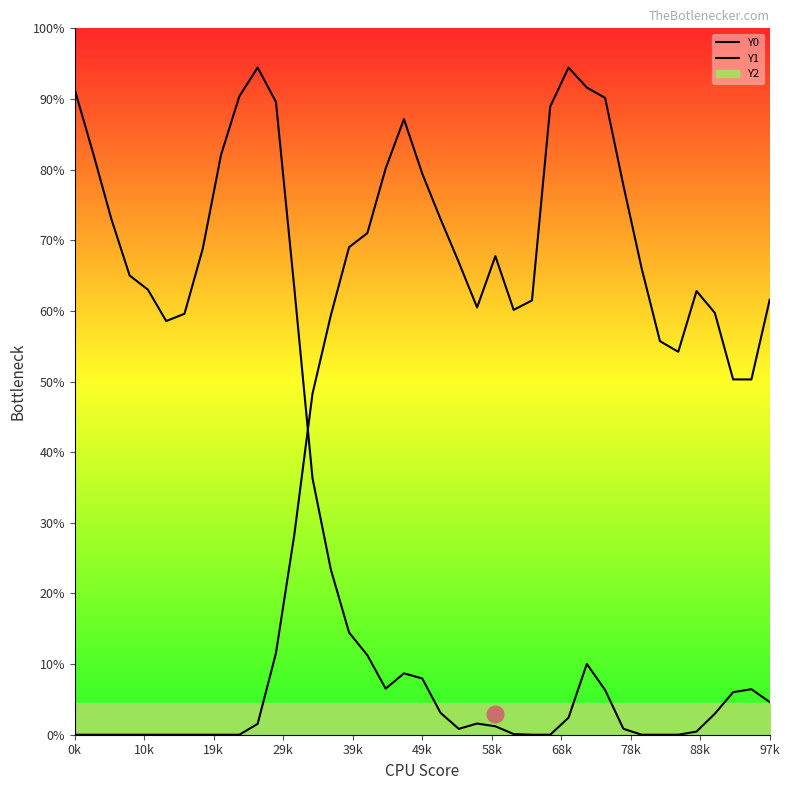

How many categories are shown in the chart?

39